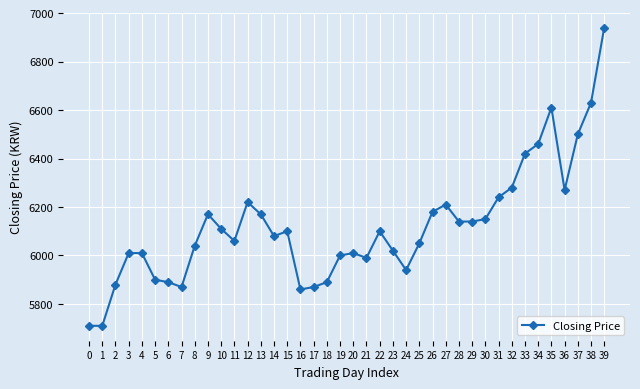

Which category has the highest value across all series?

39